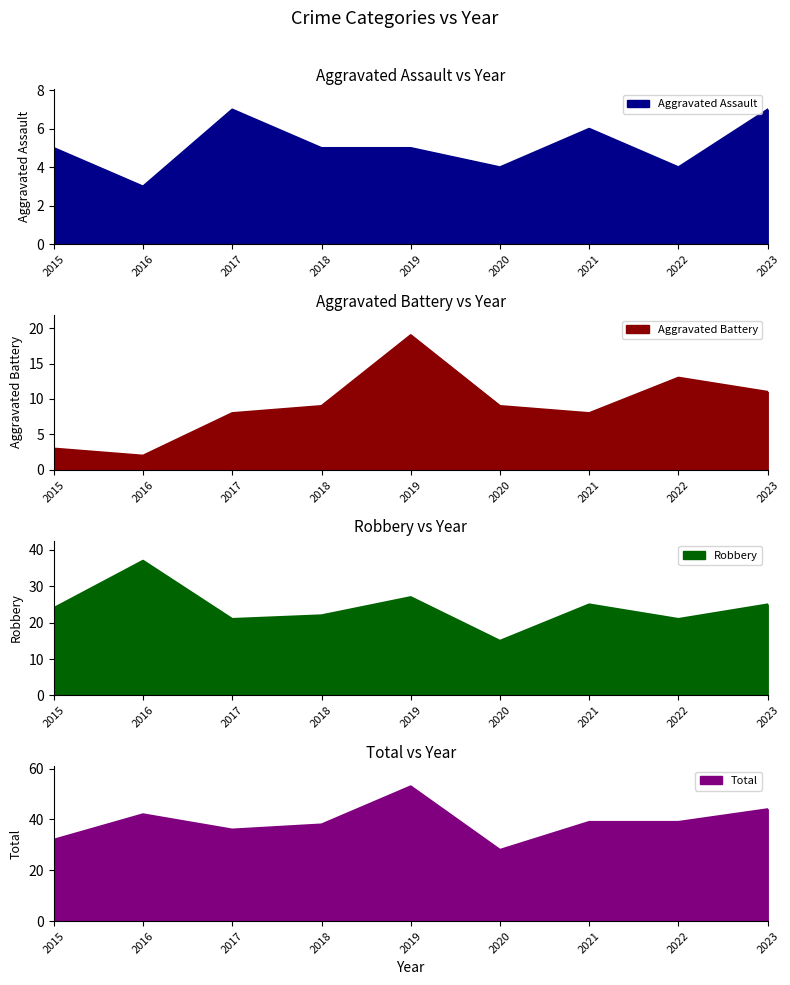

Where is Robbery nearest to the value 26?

2019